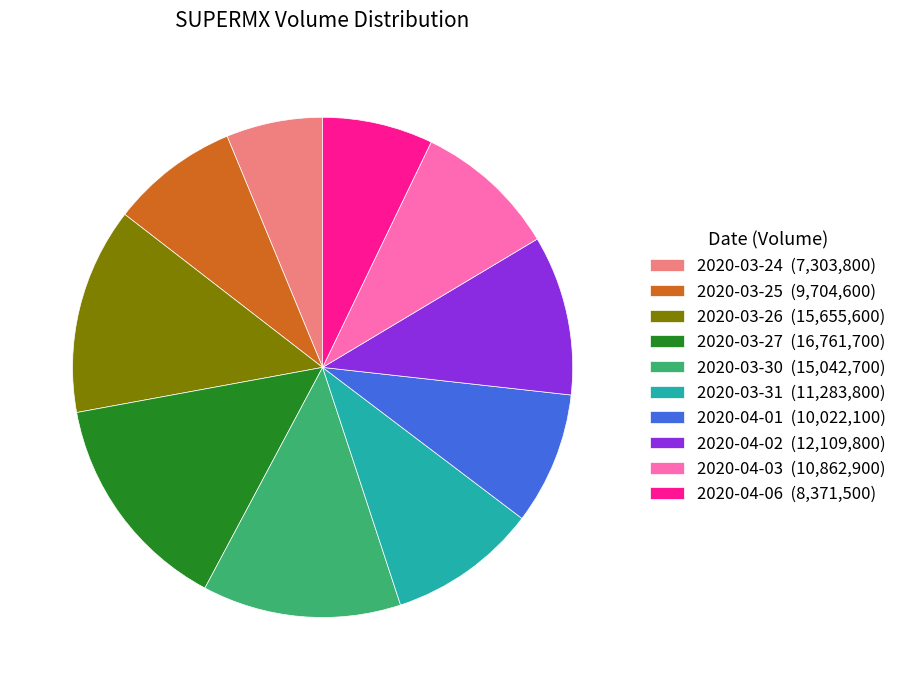

Does 2020-04-06 account for over 50% of the chart?

No